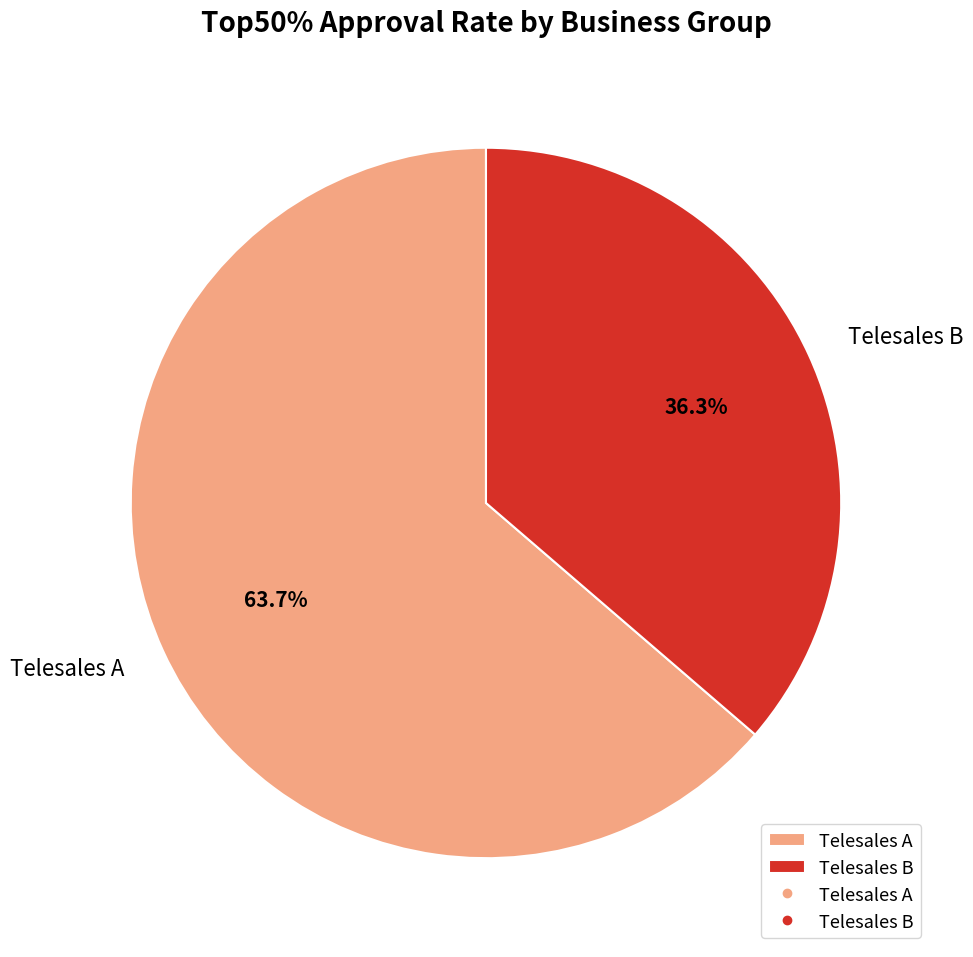

How many slices are in this pie chart?

2